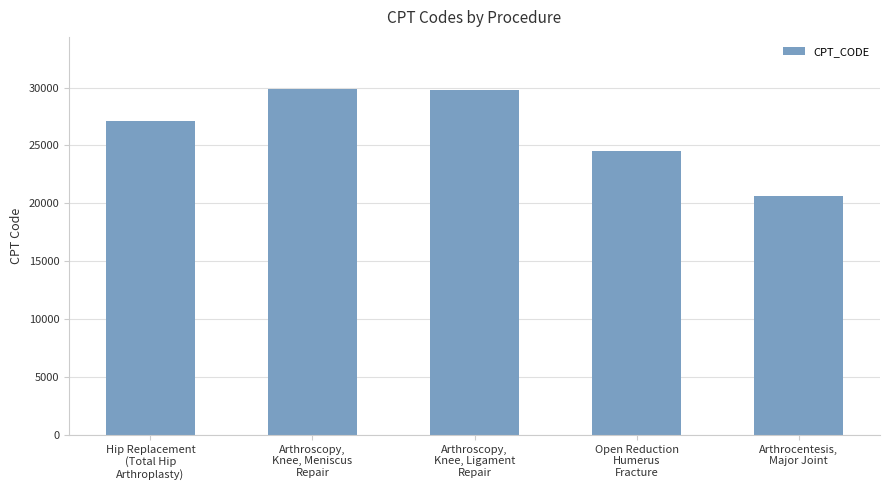

Is it true that the value at Hip Replacement
(Total Hip
Arthroplasty) is 17755?

False